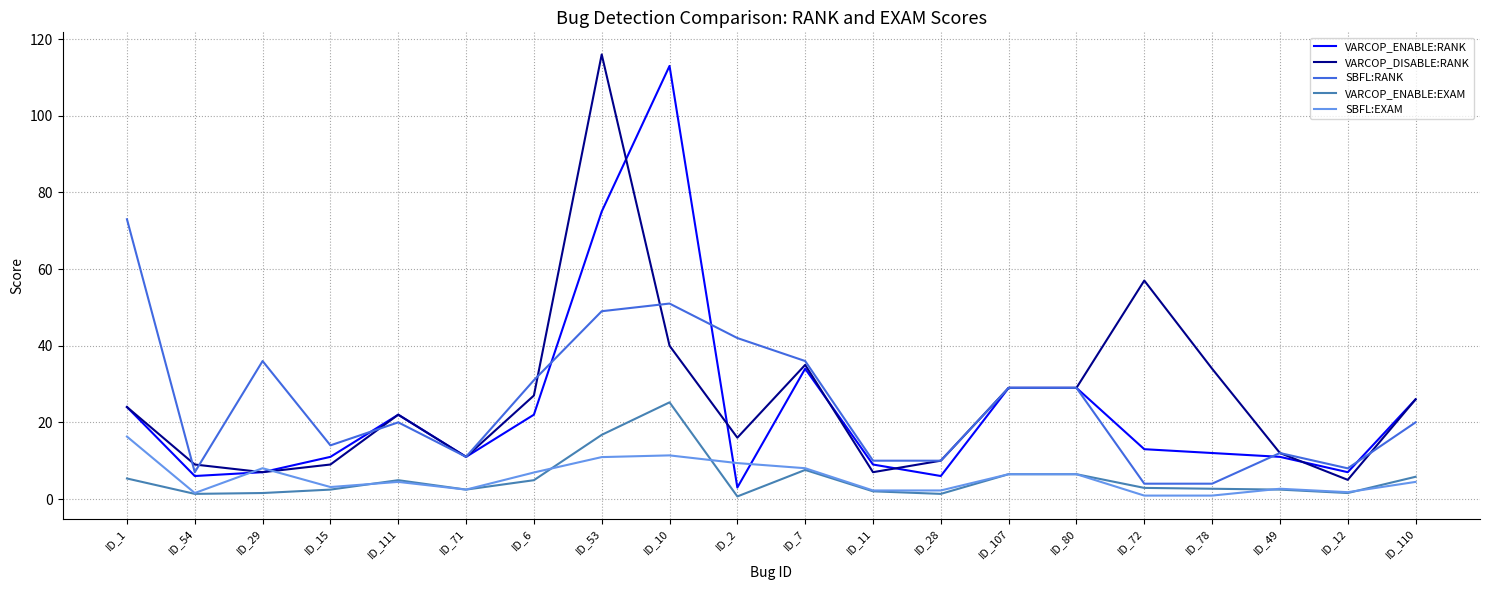

At ID_10, list the series in order from smallest to largest.

SBFL:EXAM, VARCOP_ENABLE:EXAM, VARCOP_DISABLE:RANK, SBFL:RANK, VARCOP_ENABLE:RANK